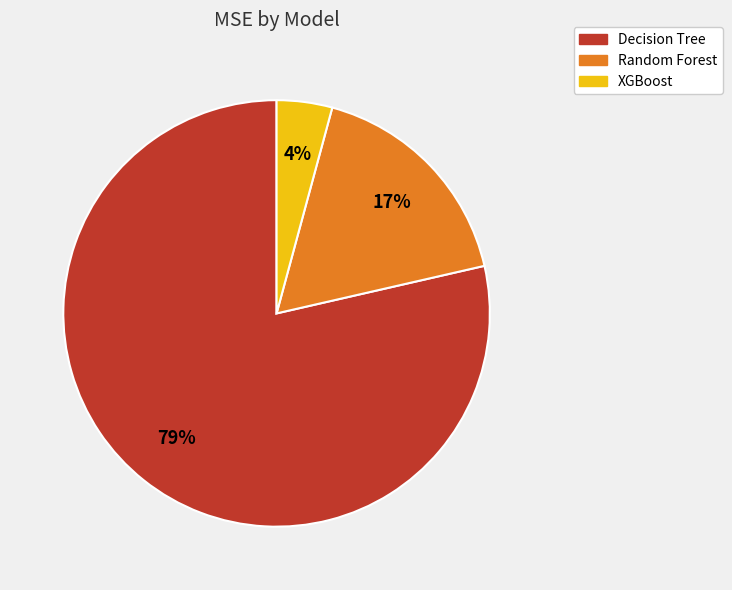

What is the smallest slice in the pie chart?

XGBoost